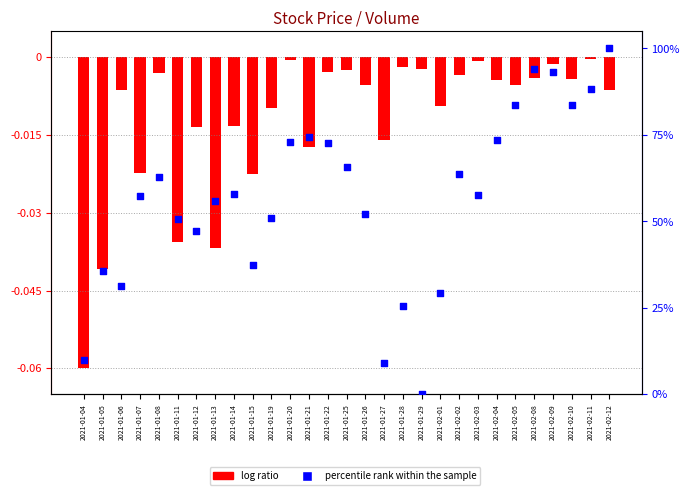

Which series has the widest spread of Y values?

percentile rank within the sample